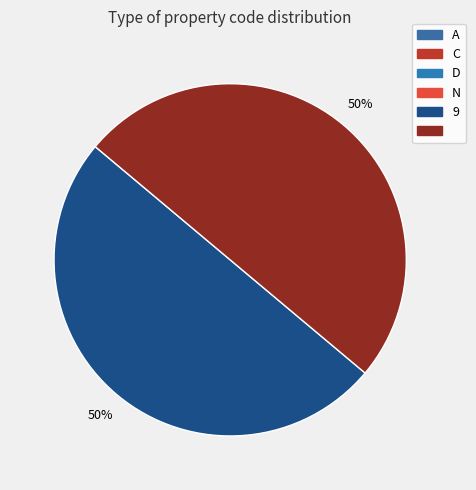

Rank the categories by value from lowest to highest.

A, C, D, N,  , 9